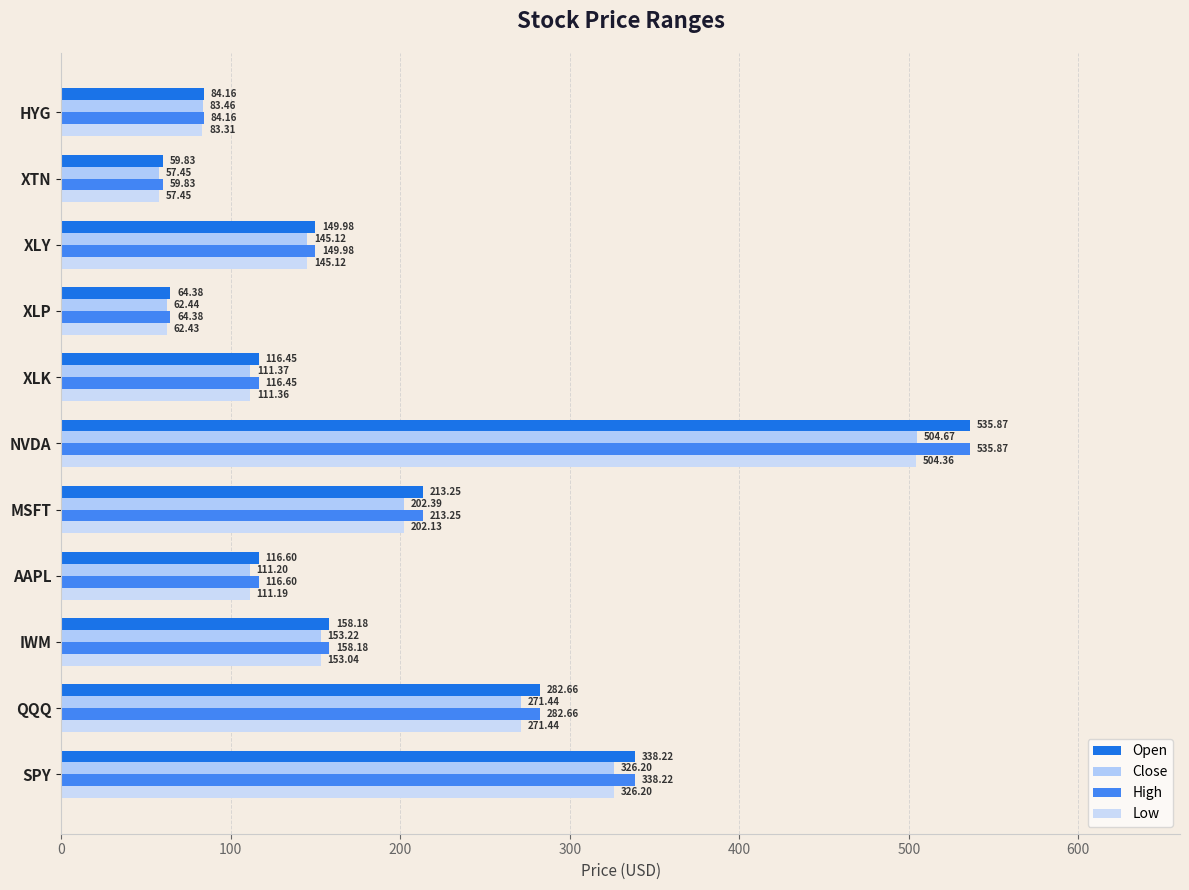

Where is Low nearest to the value 280?

QQQ